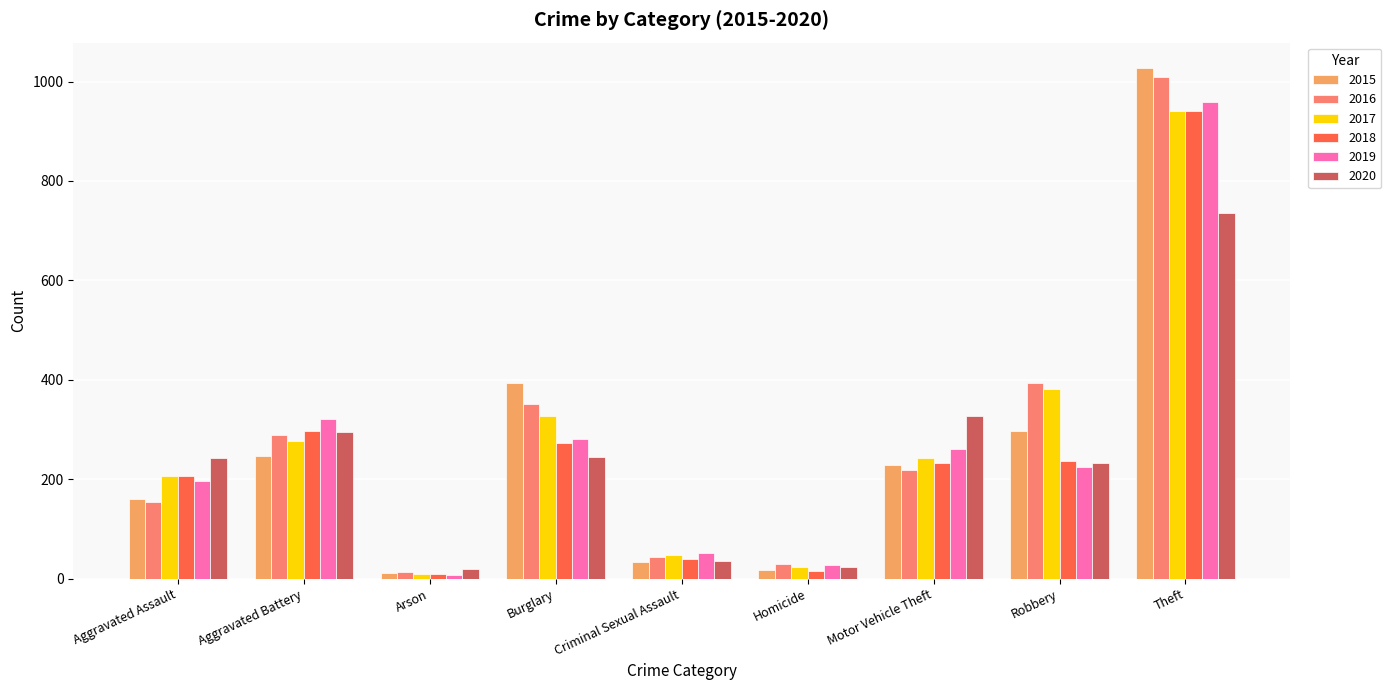

What is the smallest value displayed?

8